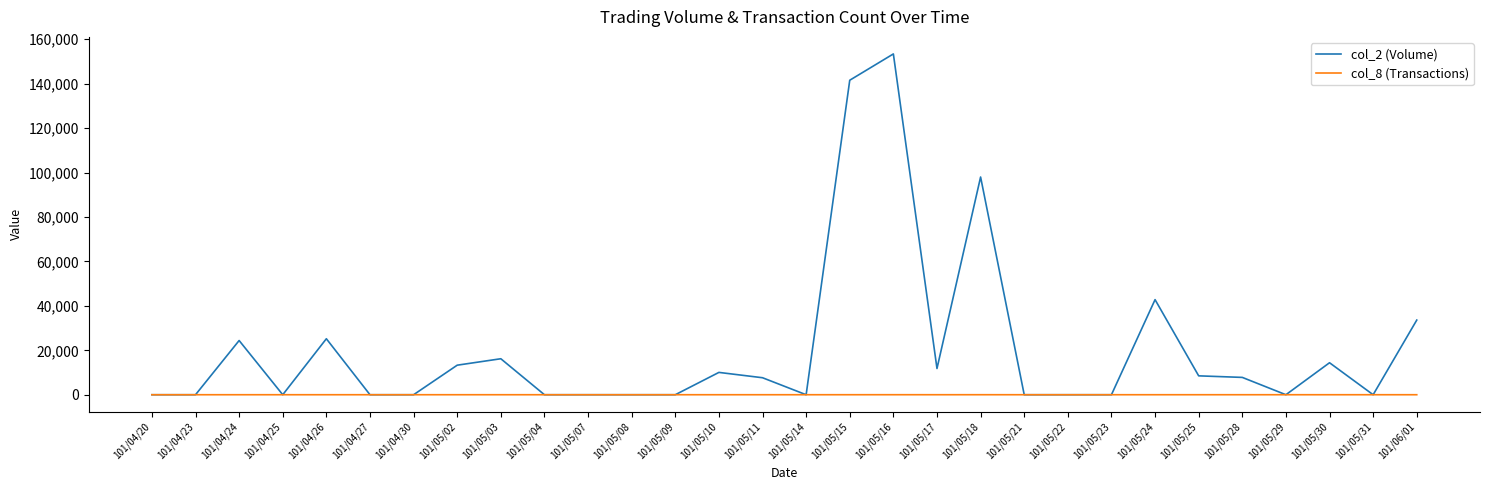

At which category does col_2 (Volume) reach its first local peak?

101/04/24